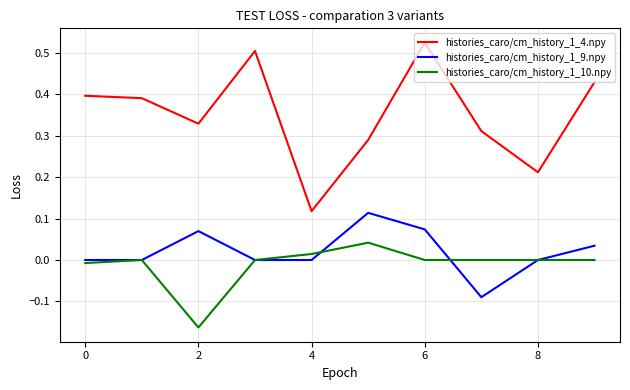

True or false: histories_caro/cm_history_1_9.npy and histories_caro/cm_history_1_4.npy intersect in this chart.

False